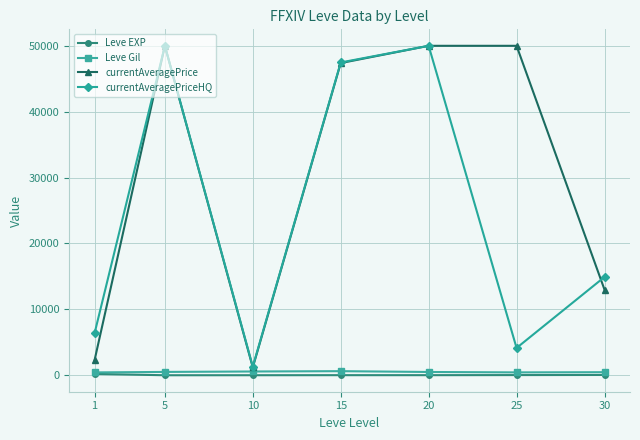

True or false: currentAveragePrice has more than 2 interior local peaks.

False